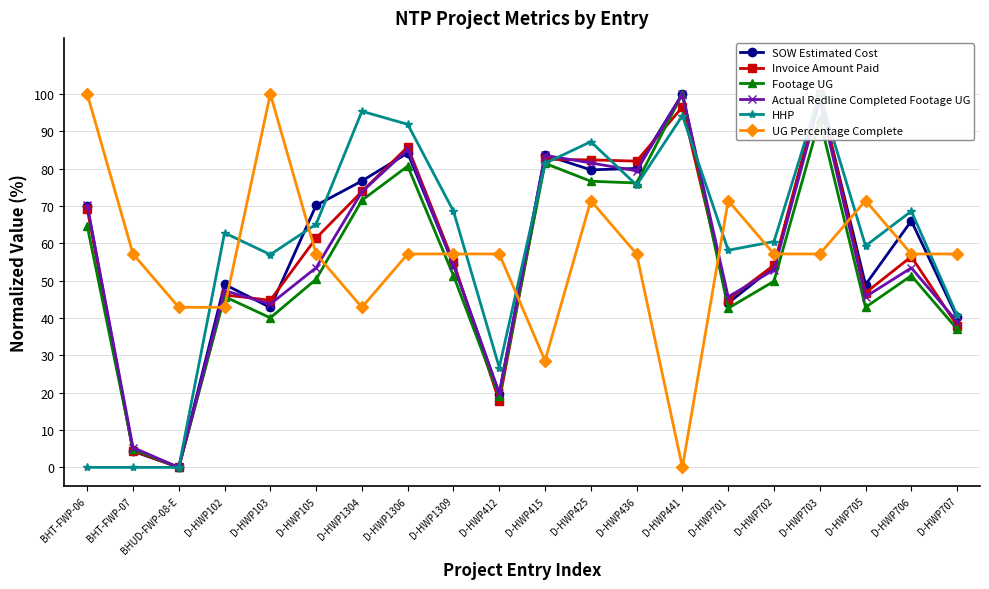

What is the average value of the SOW Estimated Cost series?

58.4